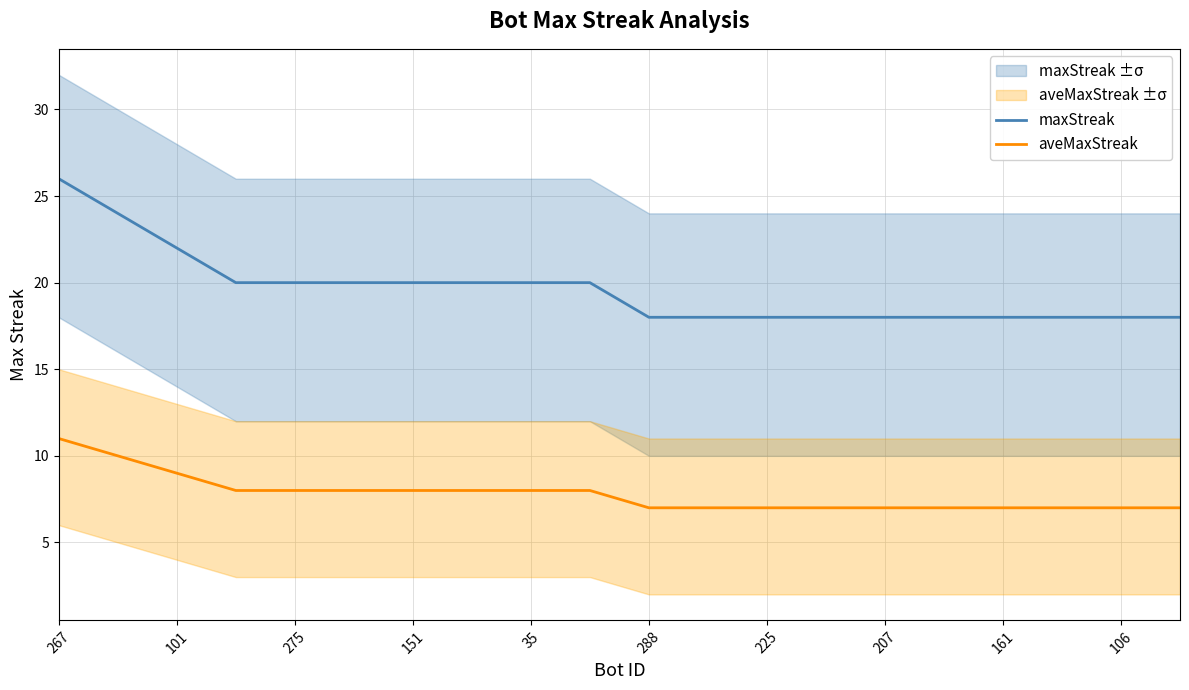

Is this an area chart (filled region under the line)?

No